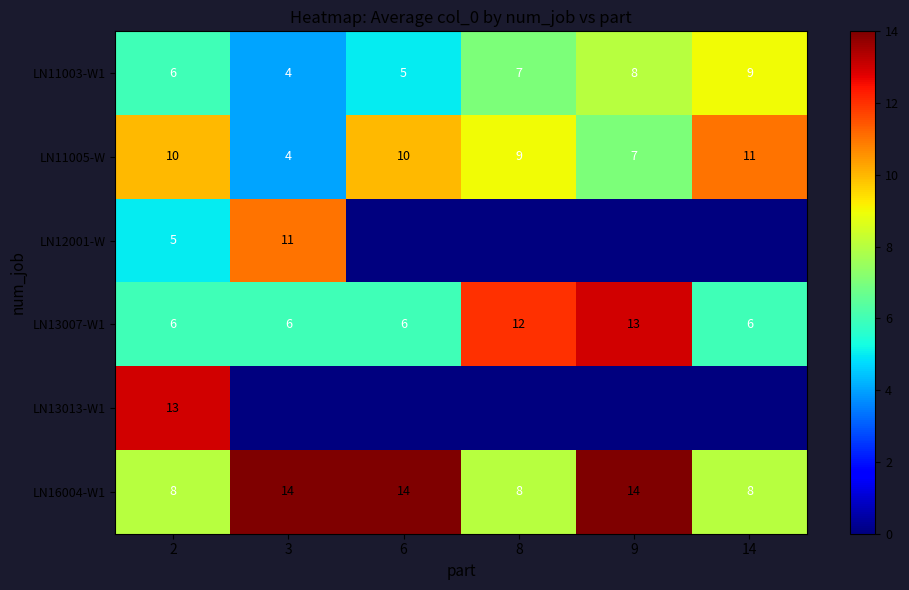

List the labels in order of LN11003-W1 value, largest first.

14, 9, 8, 2, 6, 3